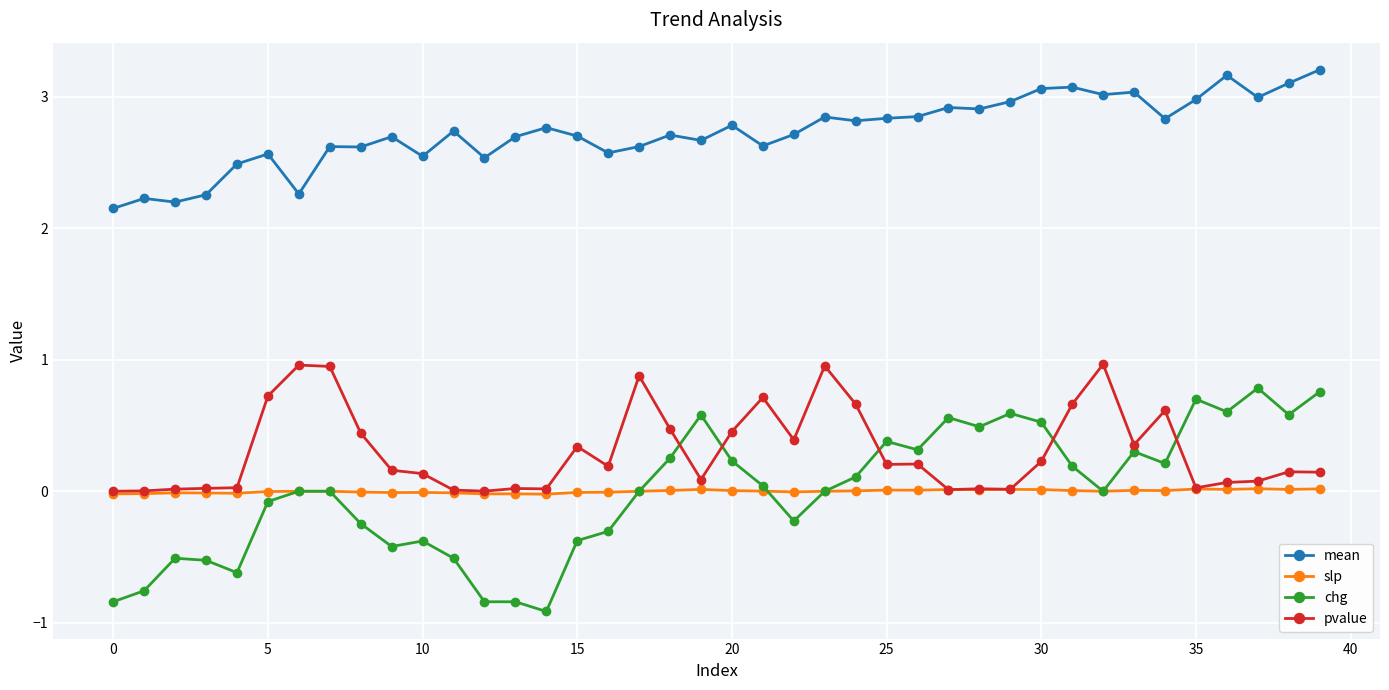

List the series in order of their peak value, lowest first.

slp, chg, pvalue, mean